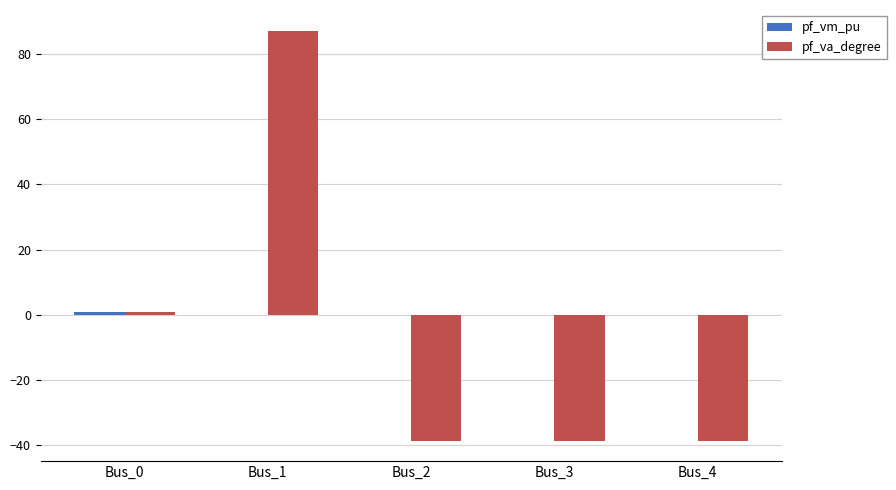

At which label does pf_va_degree reach its peak?

Bus_1